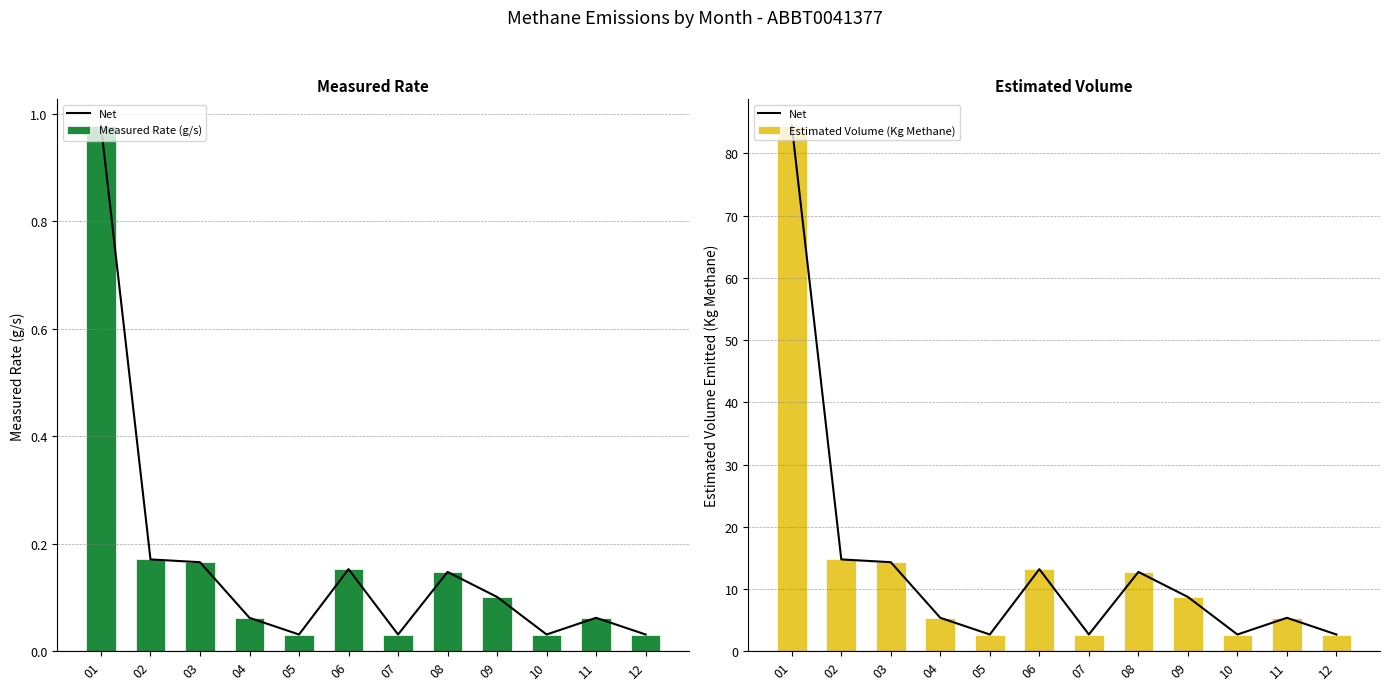

Count the number of data series in this chart.

3